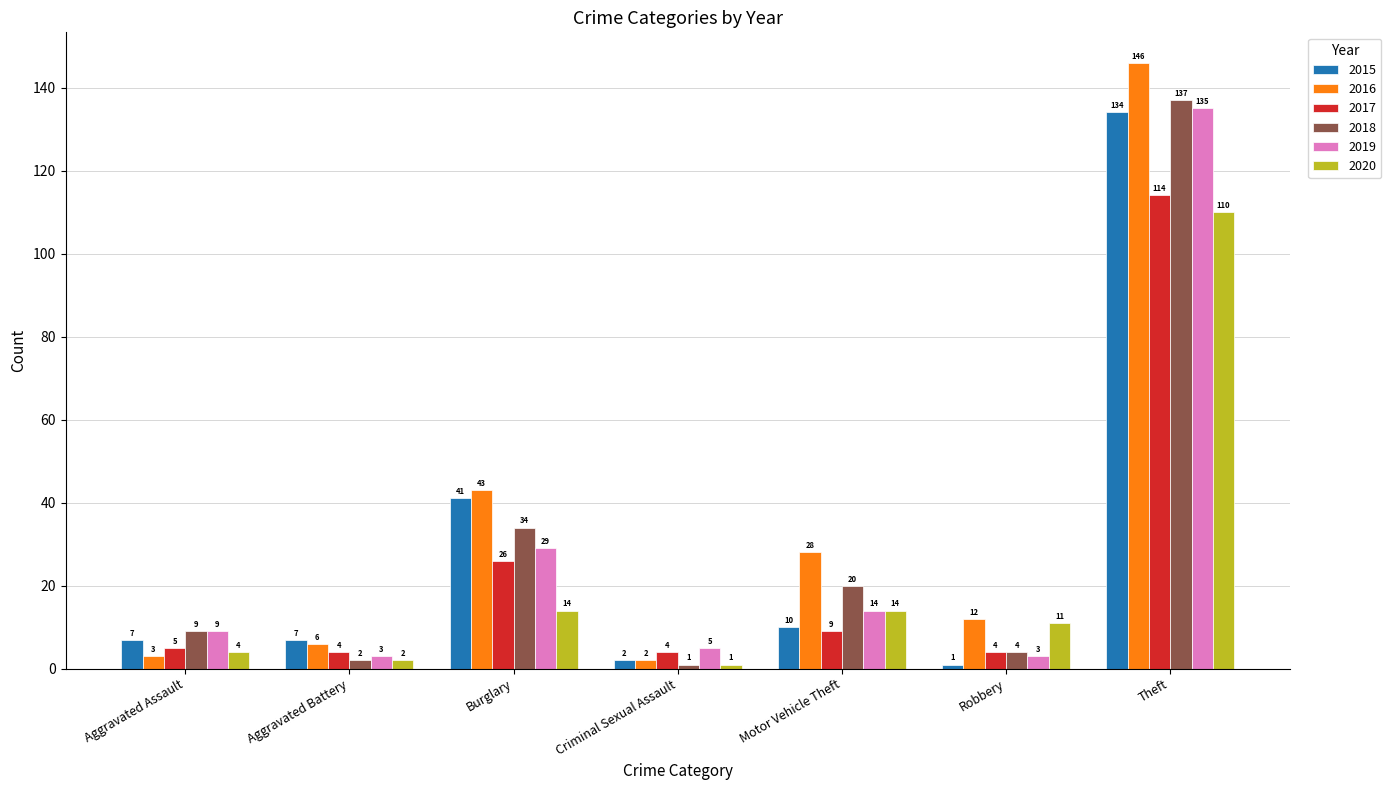

Which series has the widest spread of values?

2016